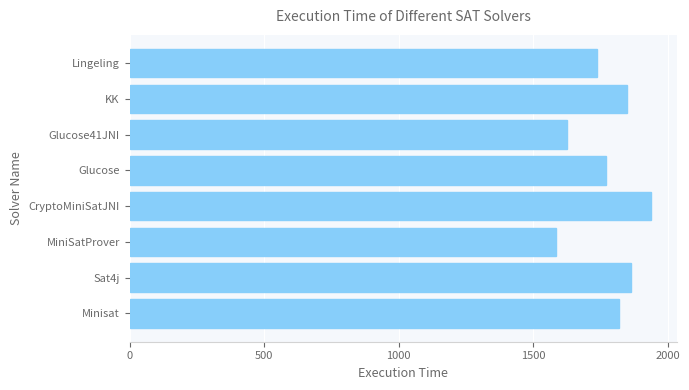

What is the difference between the second highest and second lowest values?

236